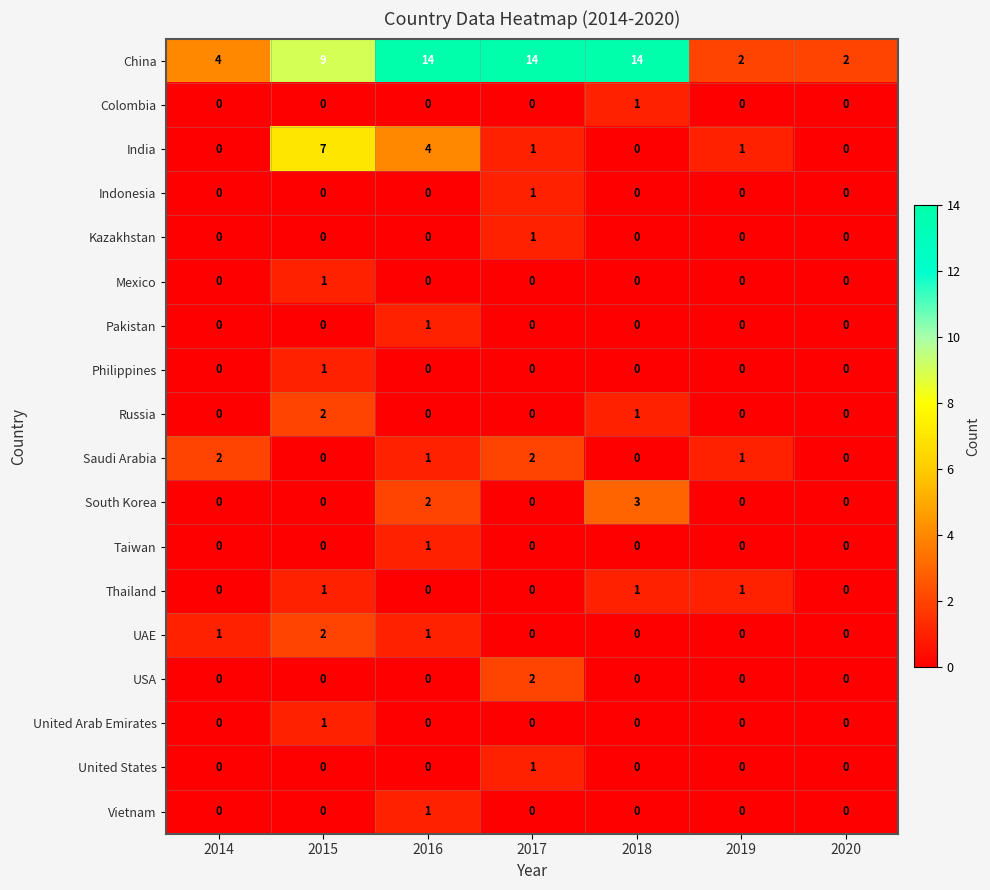

The China series shows 4 at 2014. True or false?

True